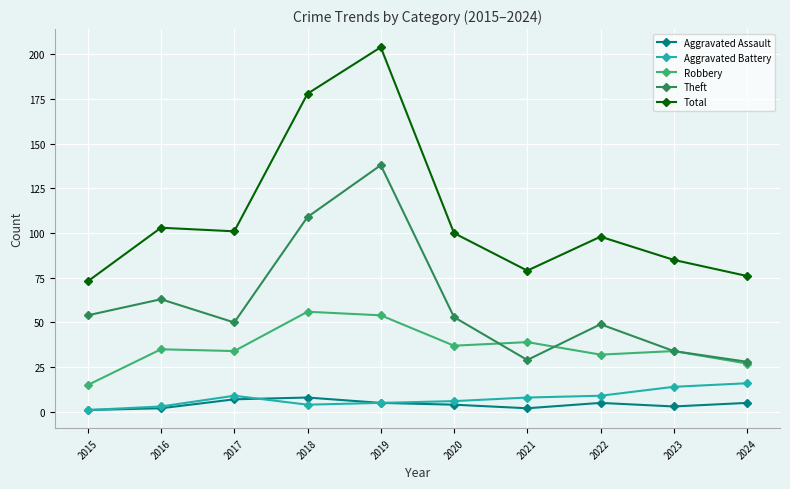

The value of Aggravated Assault at 2015 is 1. True or false?

True